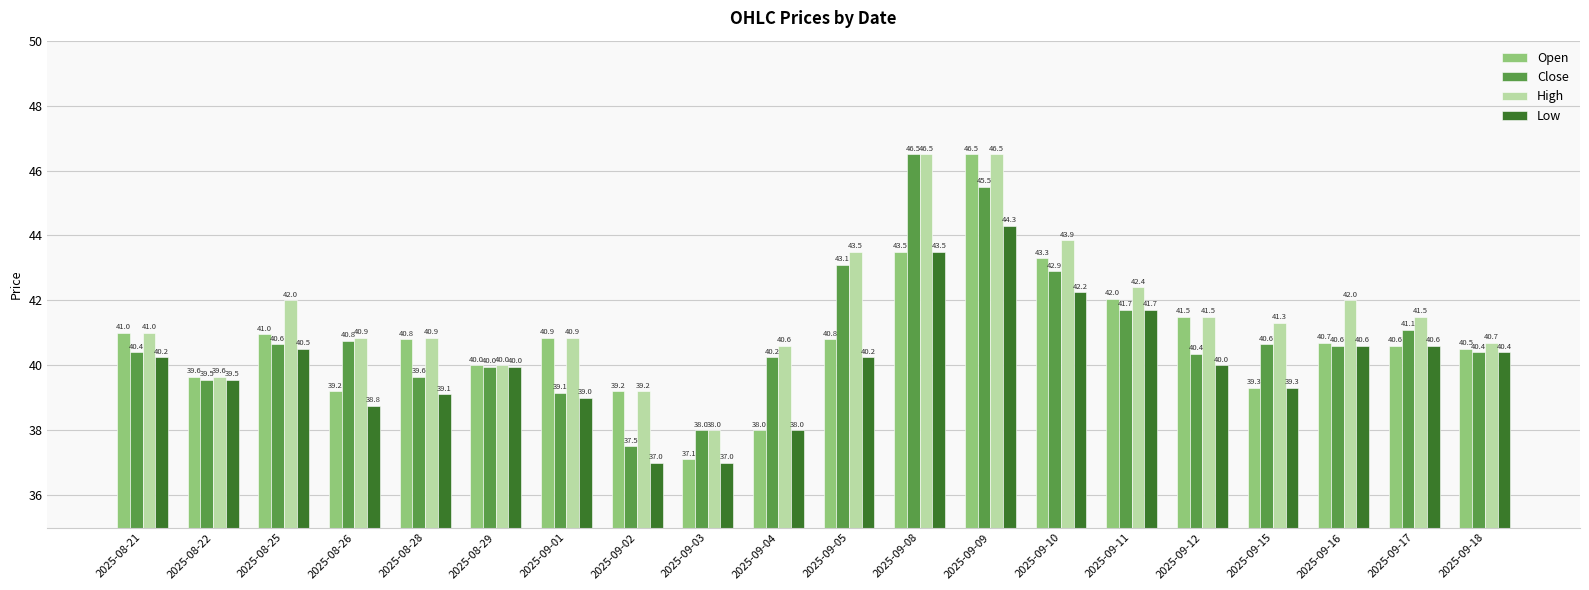

What is the label of the 6th bar from the left?

2025-08-29